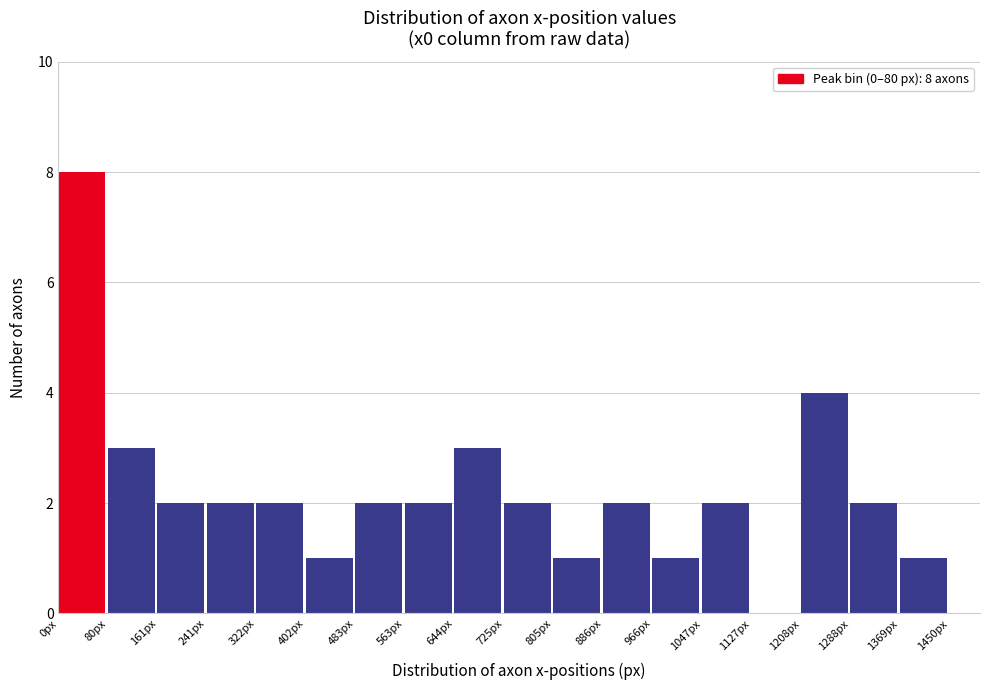

Over which range of the x-axis is the bar tallest?

0 to 80